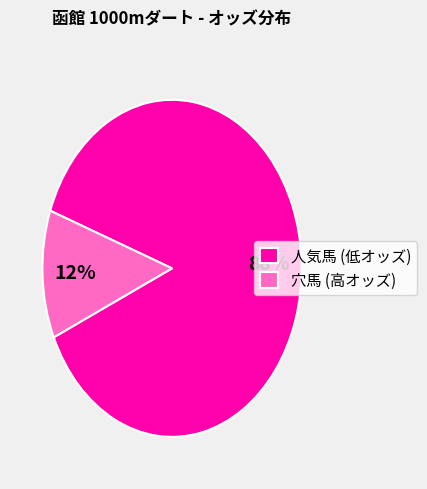

What is the largest slice in the pie chart?

人気馬 (低オッズ)